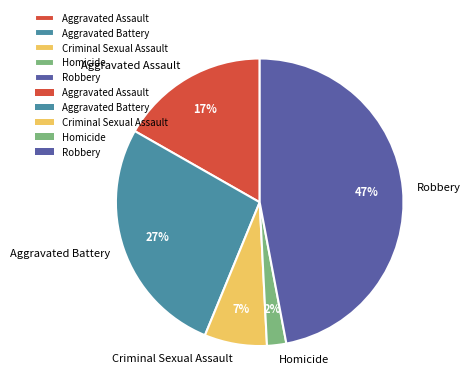

Does Homicide represent more than half of the total?

No